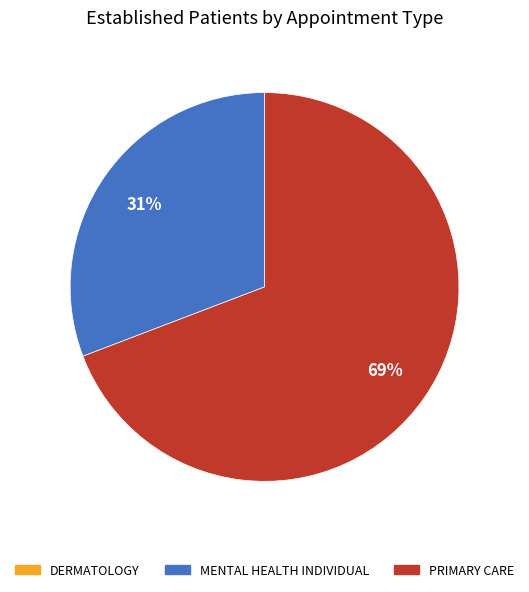

To the nearest percent, what is the difference between the largest and smallest slice percentages?

38%